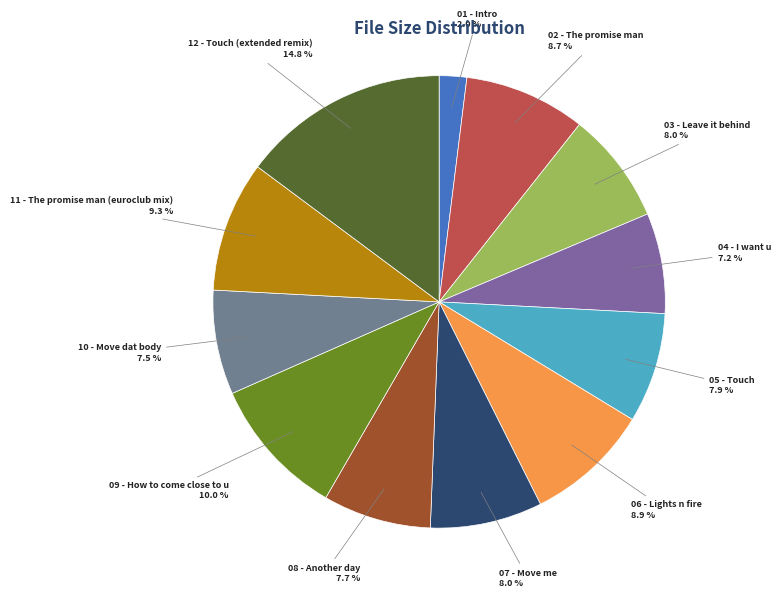

Which category has the smallest portion of the pie?

01 - Intro.mp3